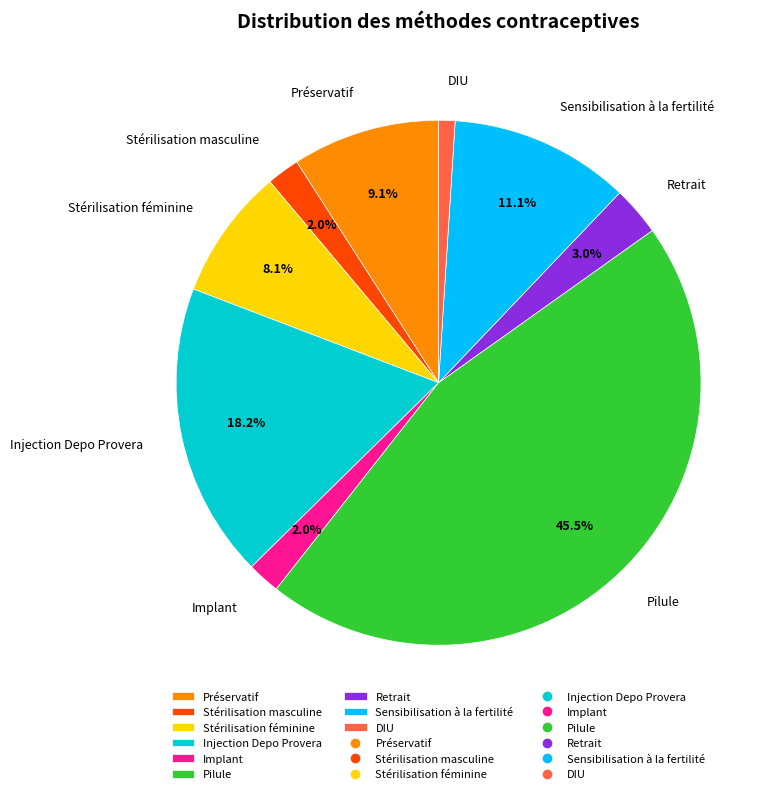

Is Stérilisation féminine the majority of the pie?

No